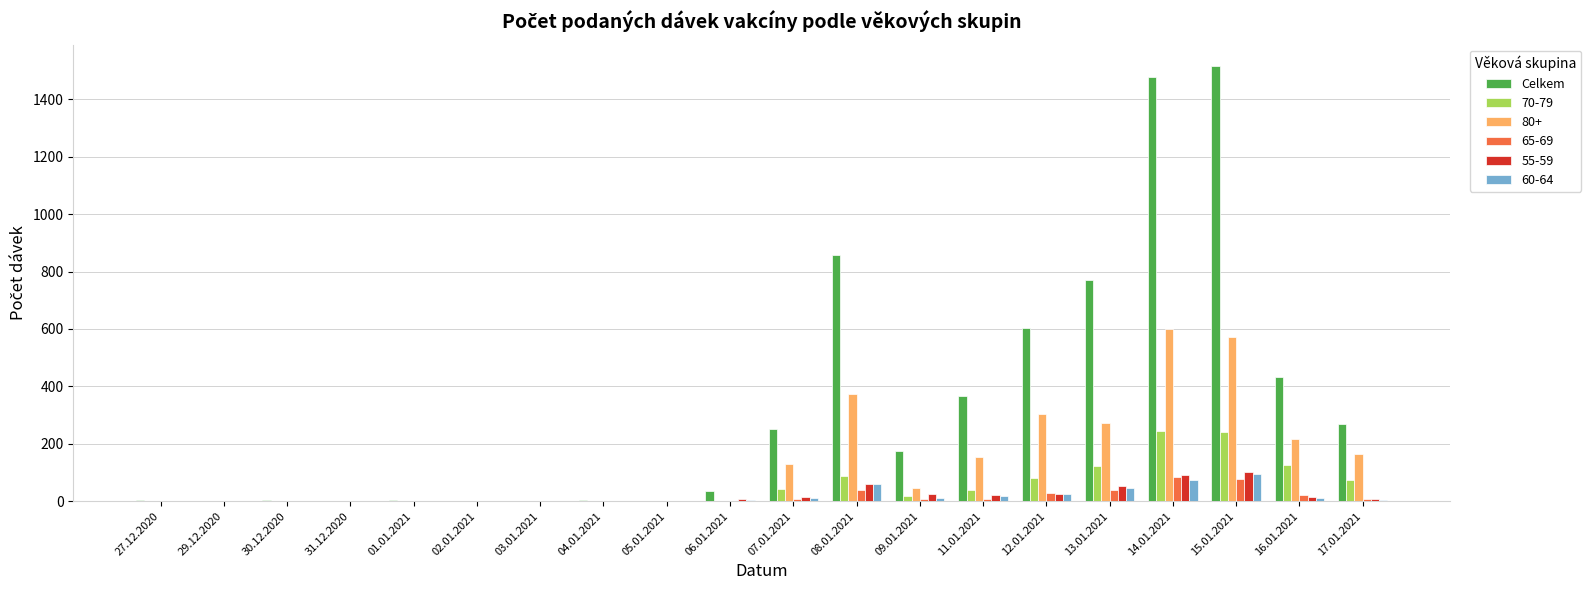

Is it true that 80+ equals 81 at 11.01.2021?

False